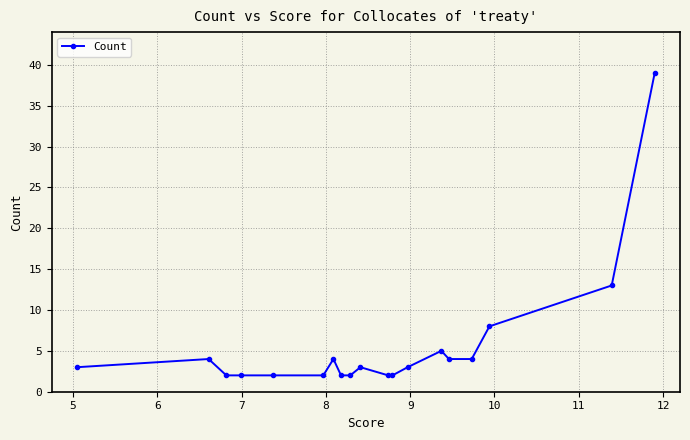

True or false: the data has more than 0 interior local peaks.

True